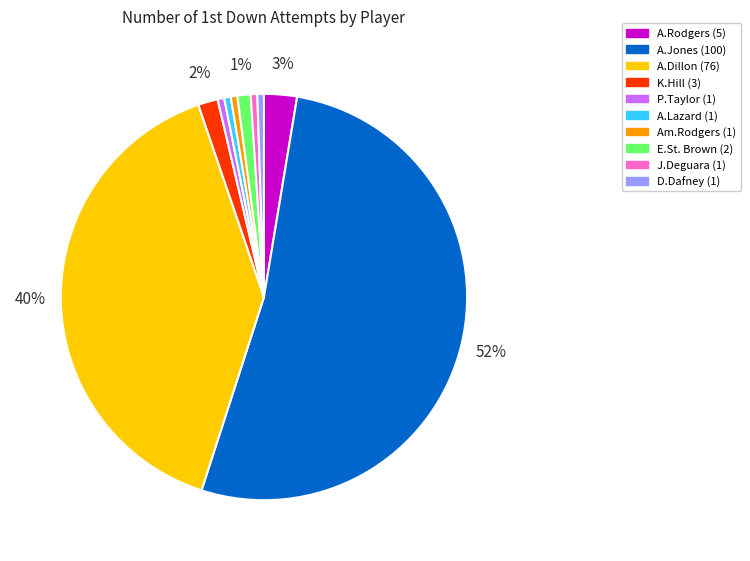

To the nearest percent, what portion does Am.Rodgers represent?

1%